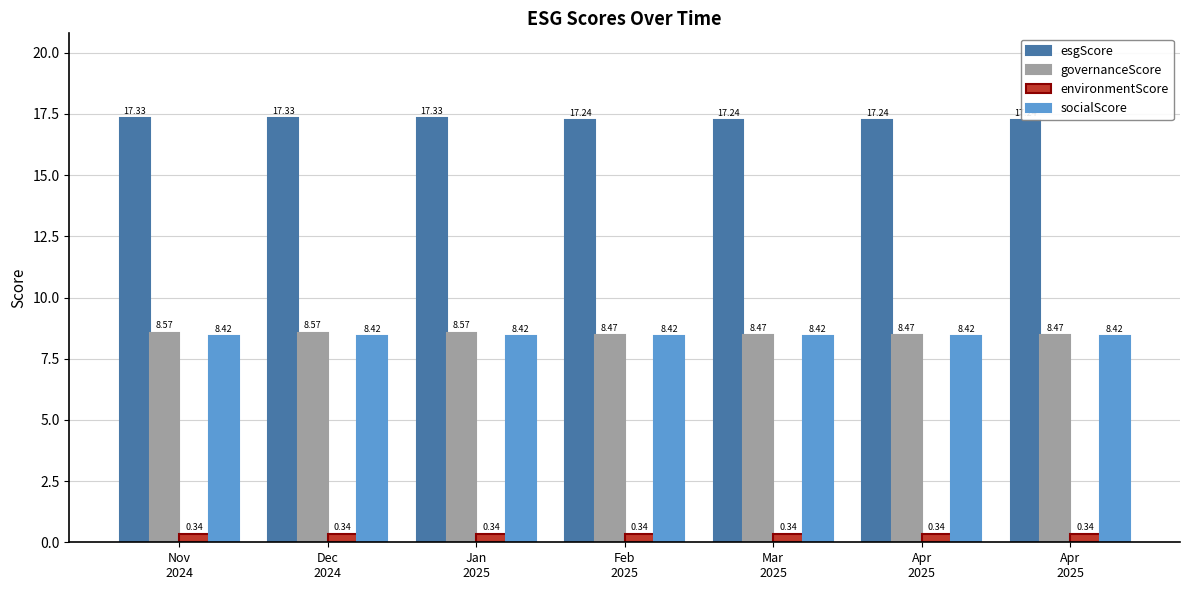

Reading left to right, extract all data points from this chart.

esgScore: 17.3	17.3	17.3	17.2	17.2	17.2	17.2
governanceScore: 8.6	8.6	8.6	8.5	8.5	8.5	8.5
environmentScore: 0.3	0.3	0.3	0.3	0.3	0.3	0.3
socialScore: 8.4	8.4	8.4	8.4	8.4	8.4	8.4